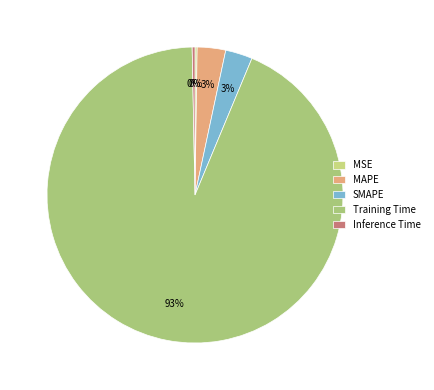

How many slices are in this pie chart?

5